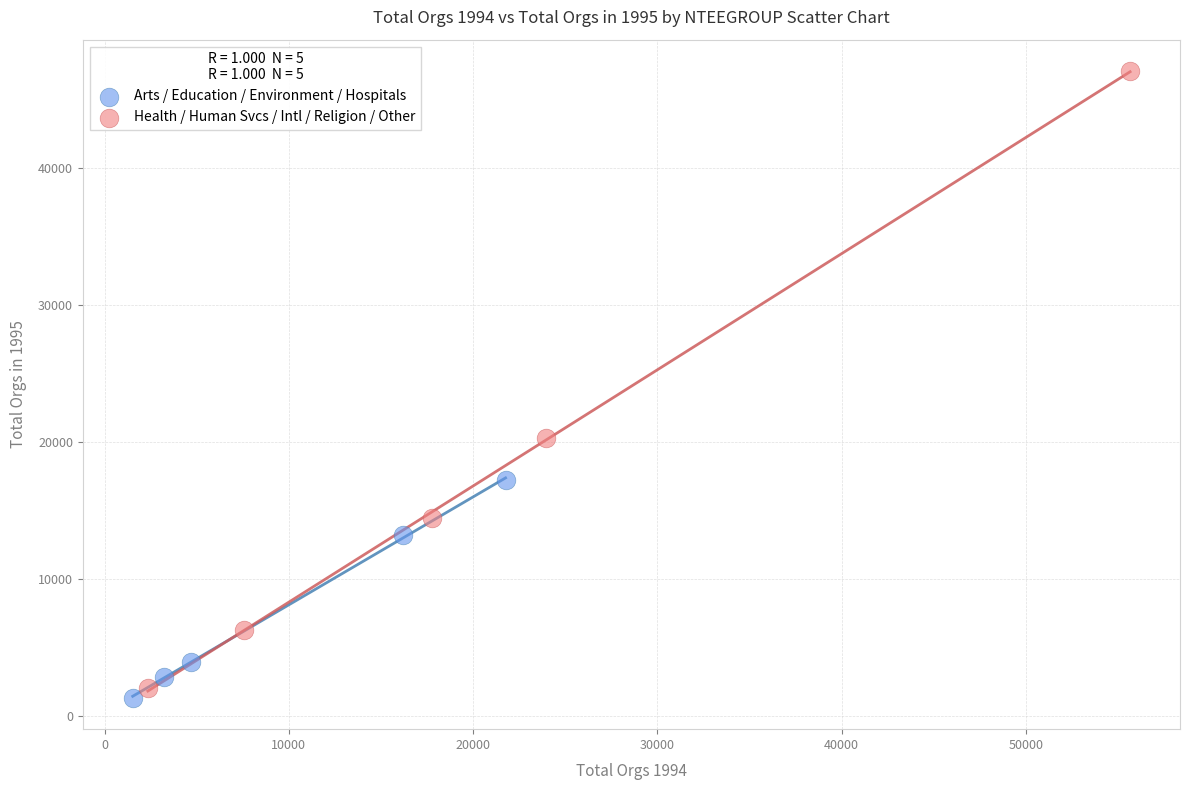

What are all the series names shown in the legend?

Arts / Education / Environment / Hospitals, Health / Human Svcs / Intl / Religion / Other